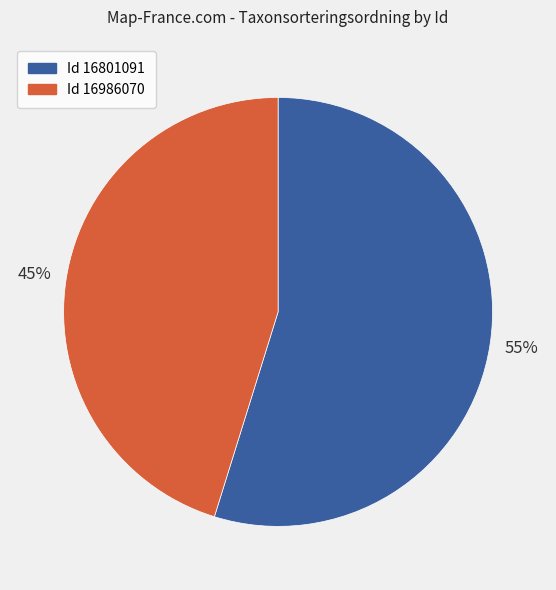

Is there any slice that represents more than half of the pie?

Yes